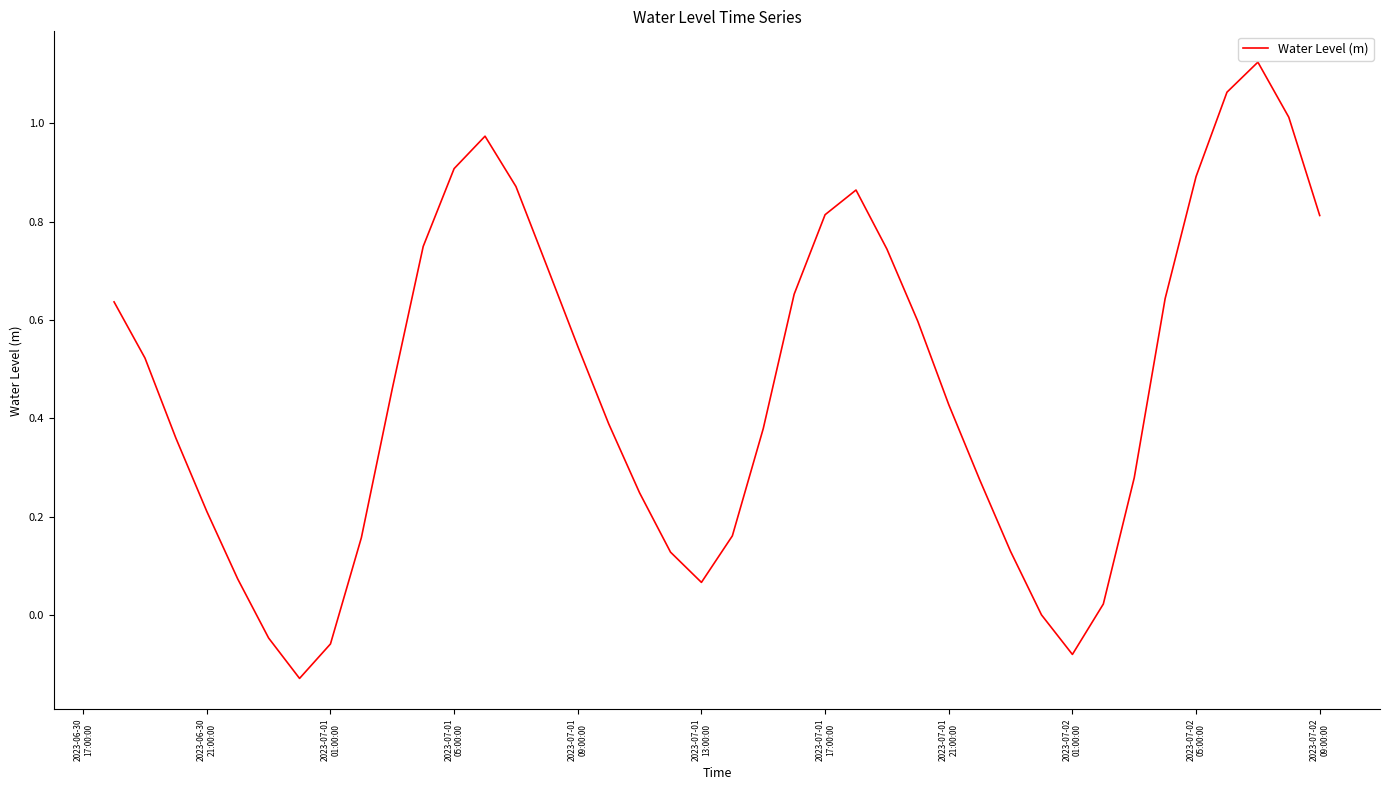

What is the difference between the maximum and minimum values?

1.3